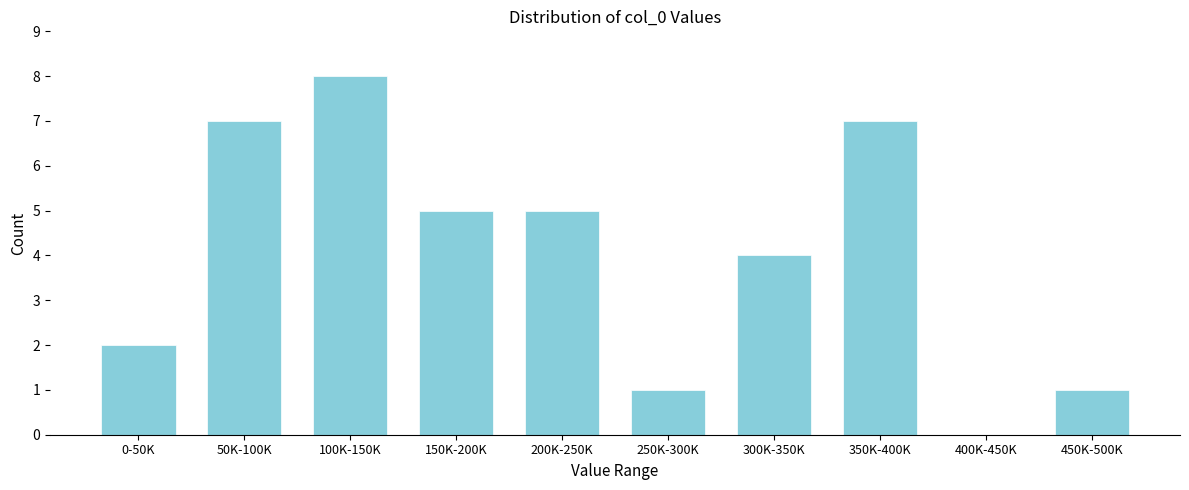

Reading right to left, transcribe all the data shown in this chart.

450K-500K=1	400K-450K=0	350K-400K=7	300K-350K=4	250K-300K=1	200K-250K=5	150K-200K=5	100K-150K=8	50K-100K=7	0-50K=2